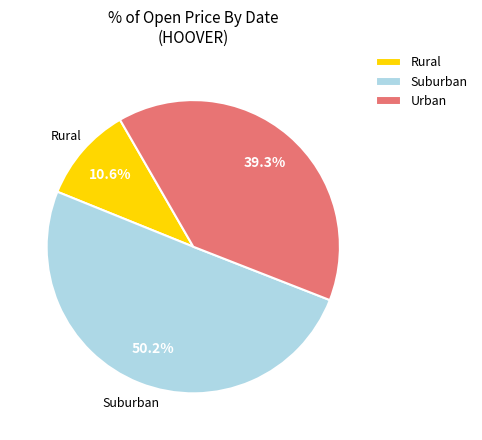

How many slices are in this pie chart?

3